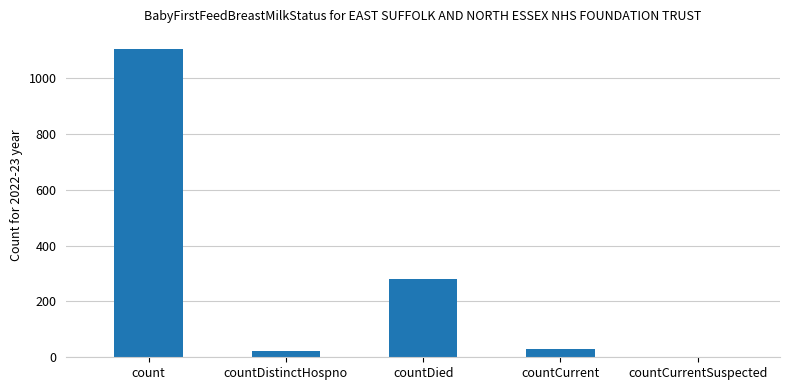

True or false: the data shows 1104 at count.

True